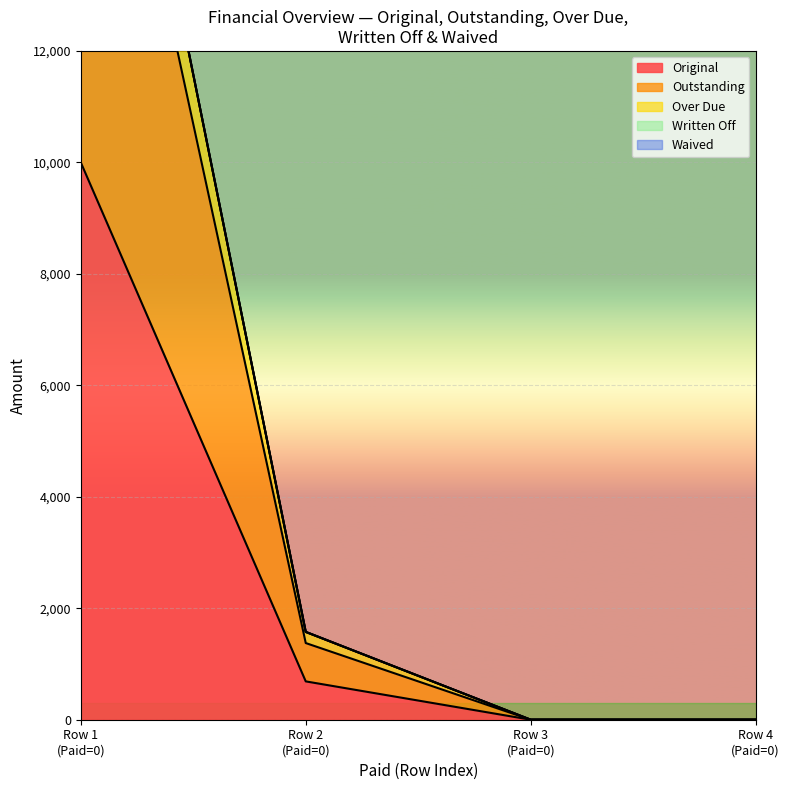

True or false: Original has more than 0 interior local peaks.

False